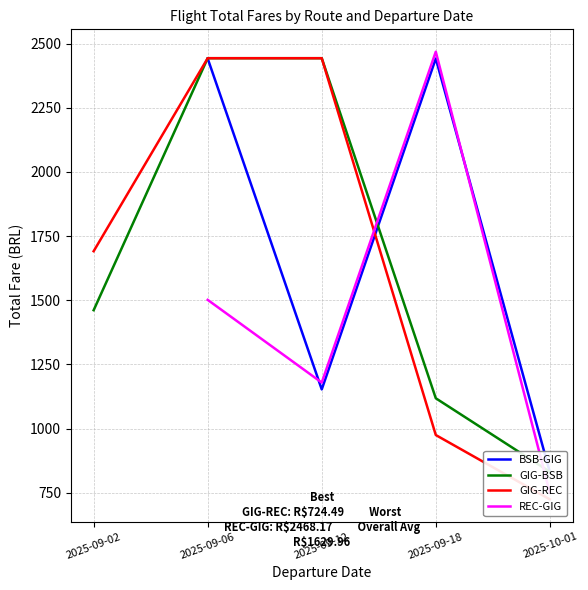

How many data points in BSB-GIG are above 830?

4